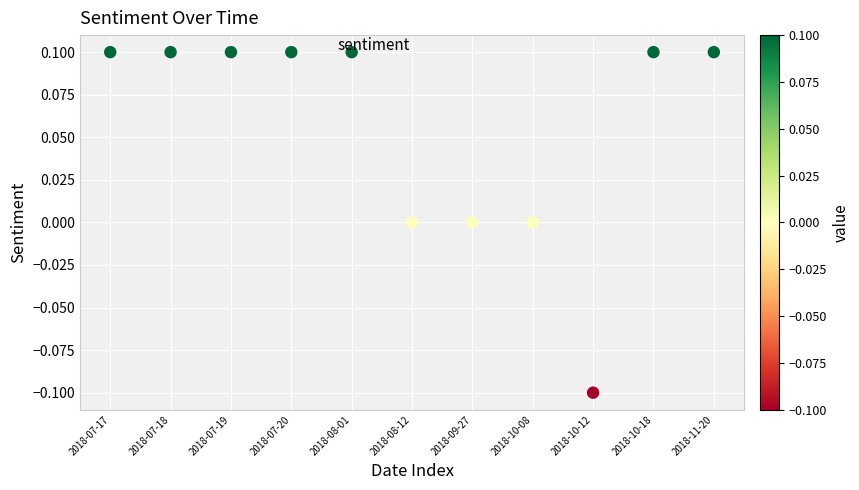

How many data points are displayed?

11